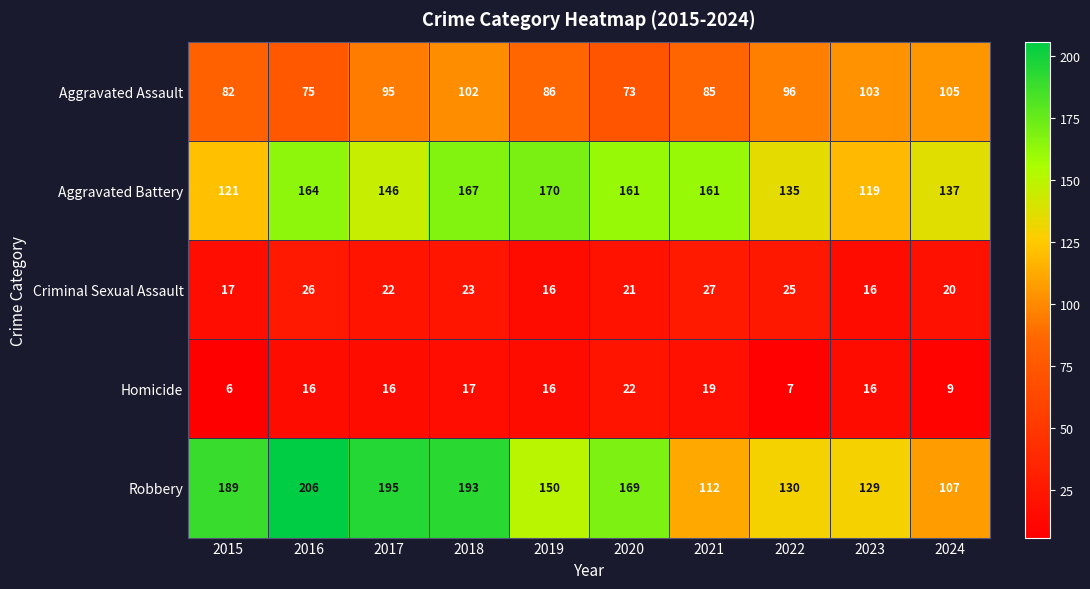

At how many categories does at least one series exceed 112?

10